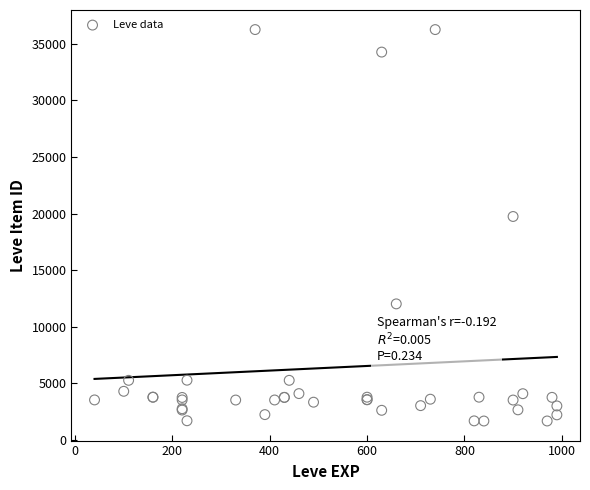

What Y value in the scatter plot is closest to 18967?

19744